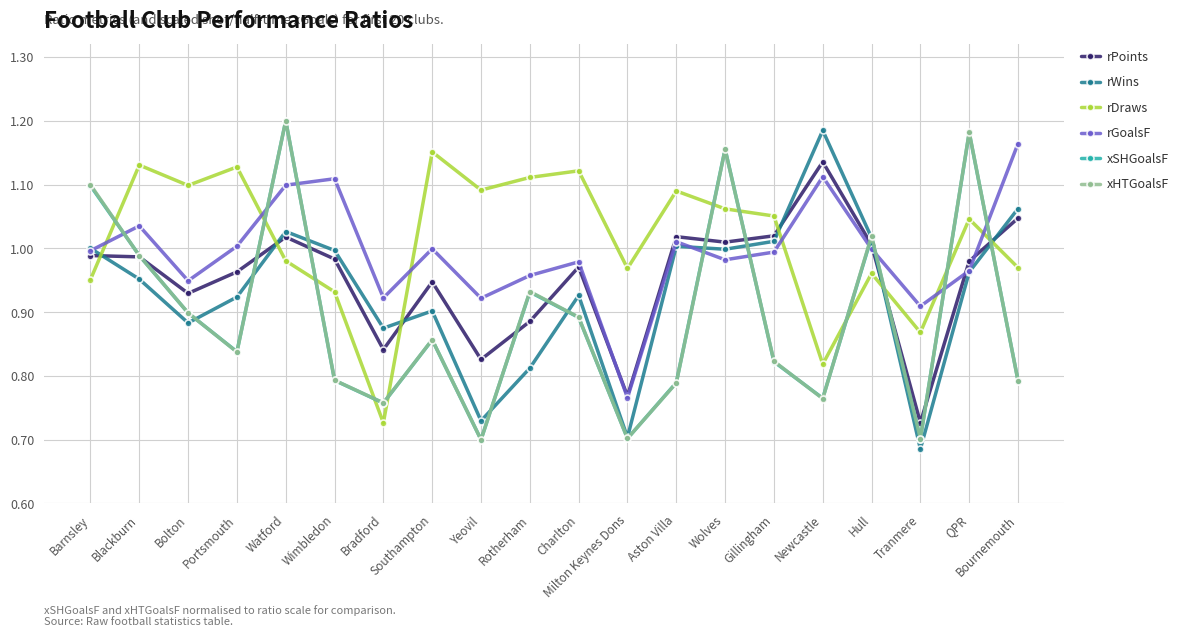

Which category has the highest value in the rGoalsF series?

Bournemouth